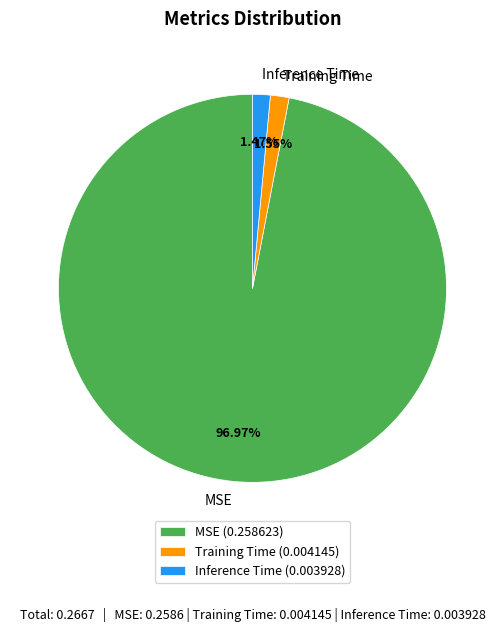

Is there a majority slice in this chart?

Yes